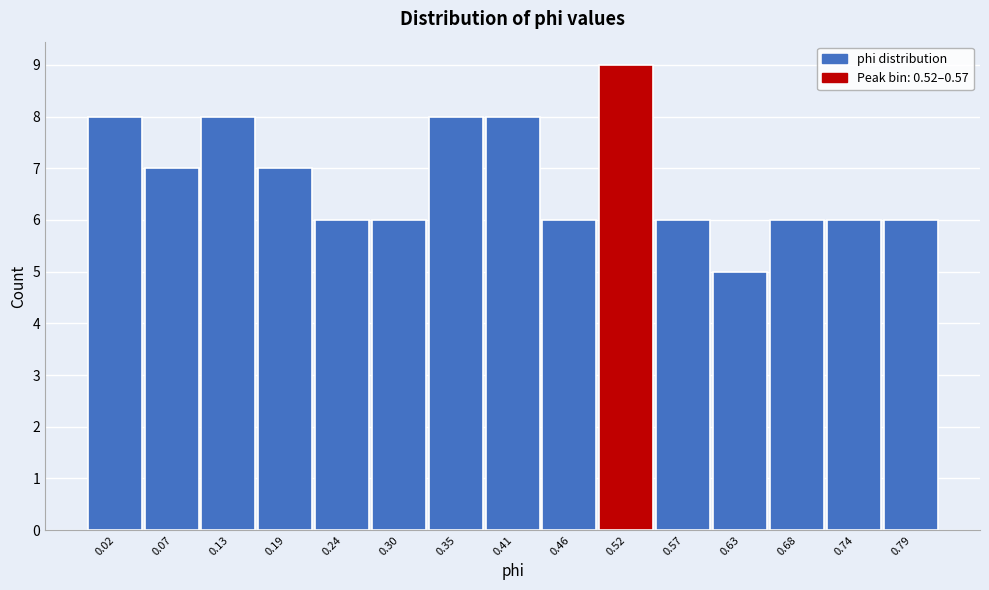

Reading right to left, extract all data points from this chart.

0.79=6	0.74=6	0.68=6	0.63=5	0.57=6	0.52=9	0.46=6	0.41=8	0.35=8	0.30=6	0.24=6	0.19=7	0.13=8	0.07=7	0.02=8